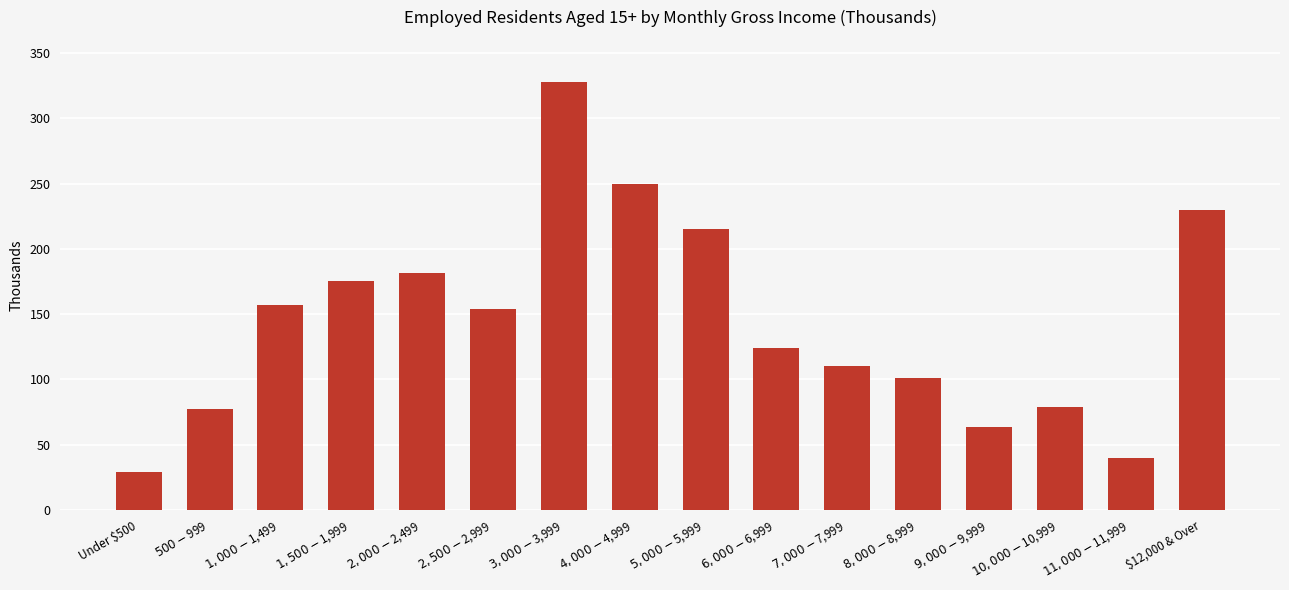

Where does the data first go above 154?

$1,000-$1,499